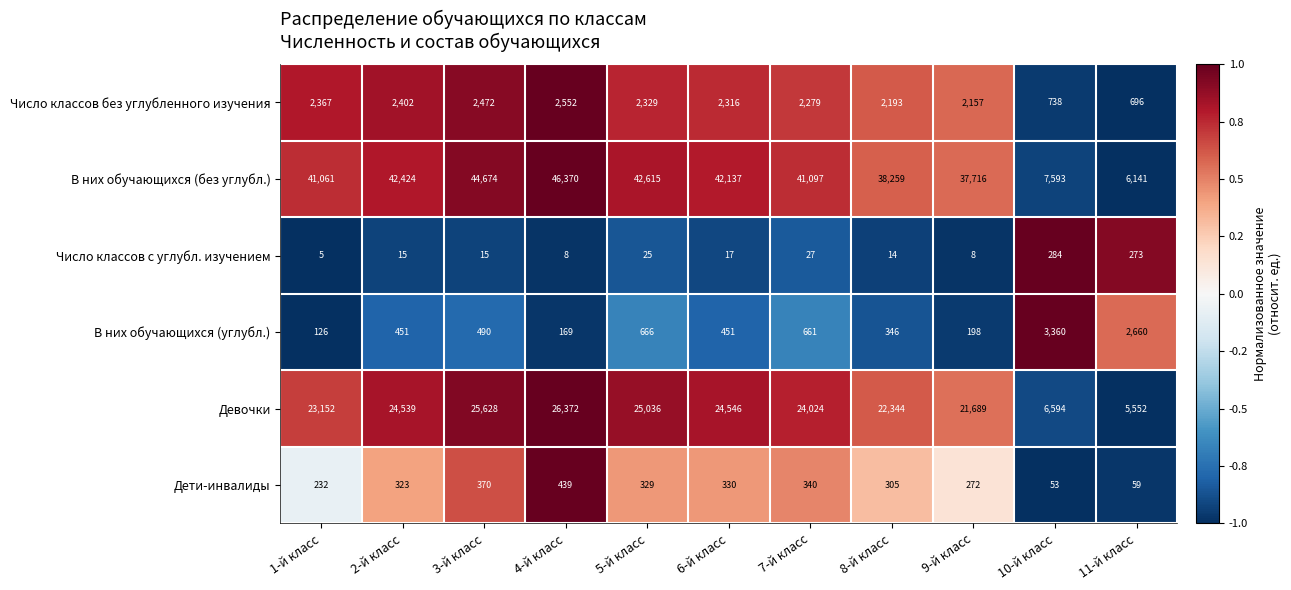

Read the Число классов без углубленного изучения value at 2-й класс, to the nearest 50.

2400